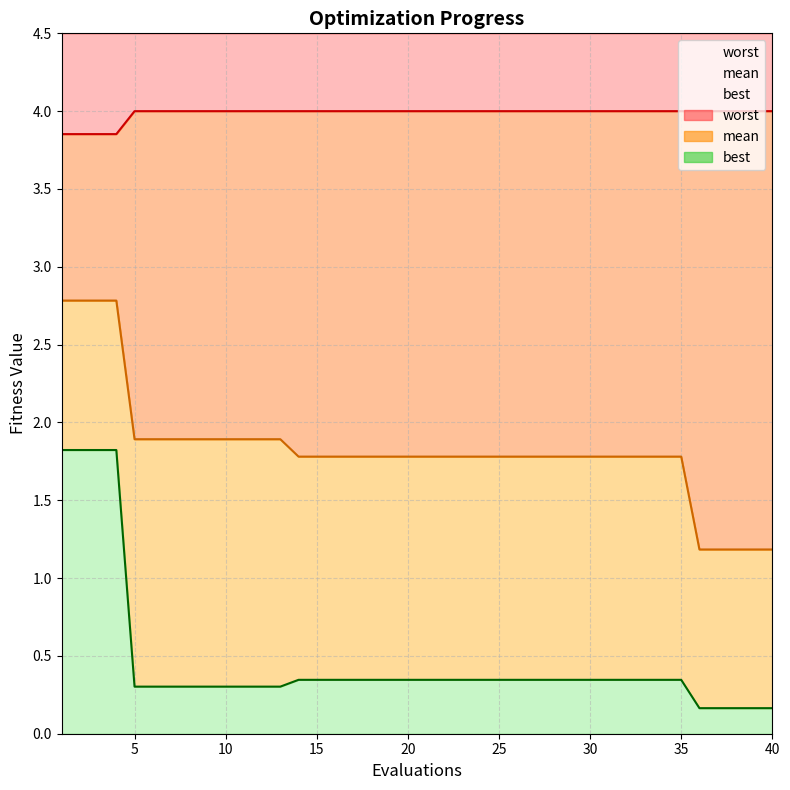

What is the sum of all best values?

18.5